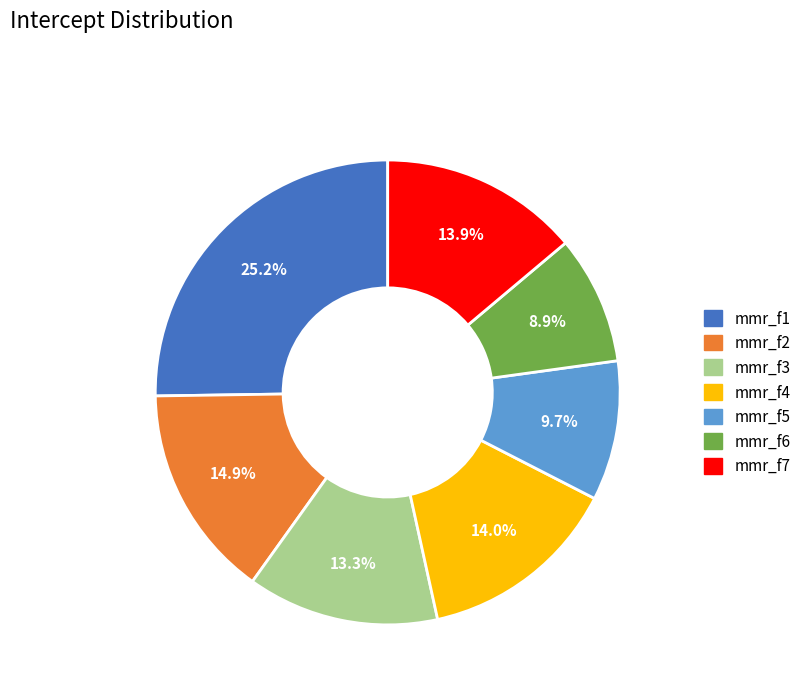

Is there any slice that represents more than half of the pie?

No